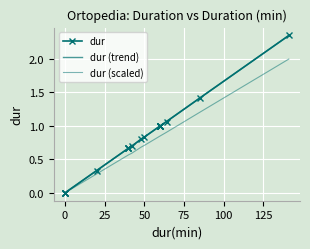

What is the sum of all dur (trend) values?

16.5